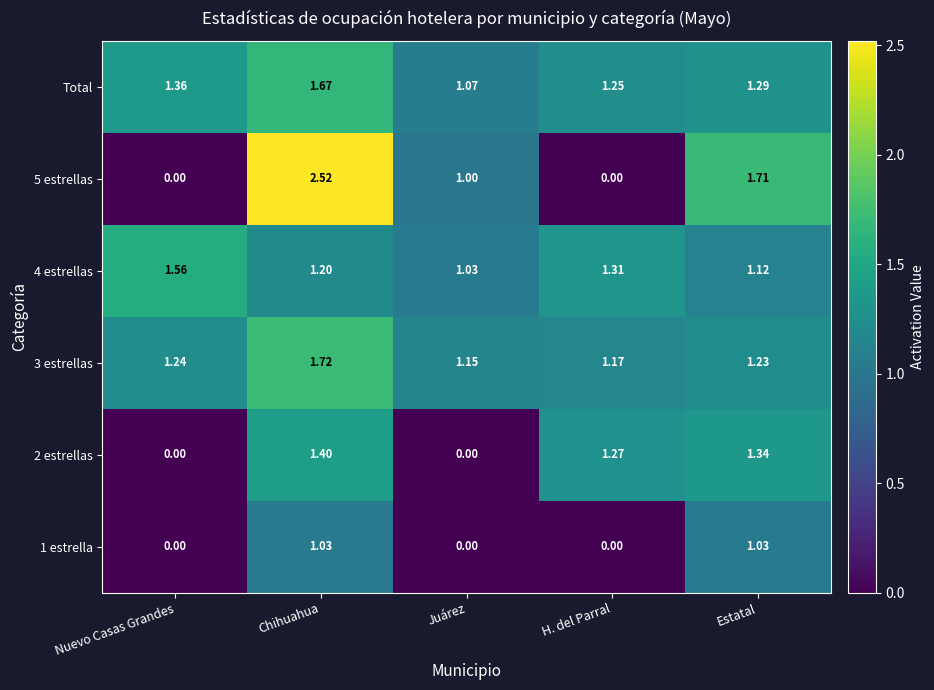

Which series has the largest total across all categories?

Total